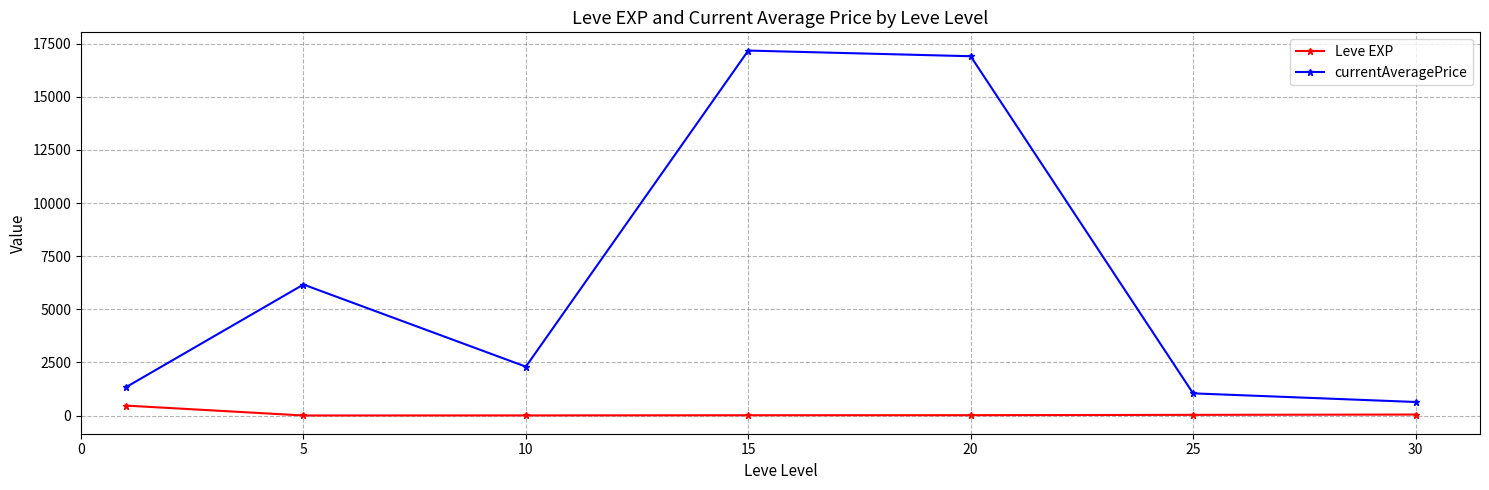

True or false: currentAveragePrice has more than 1 interior local peaks.

True